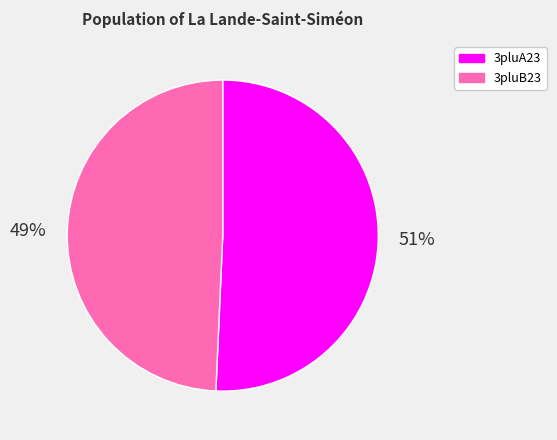

Which has a higher value, 3pluA23 or 3pluB23?

3pluA23